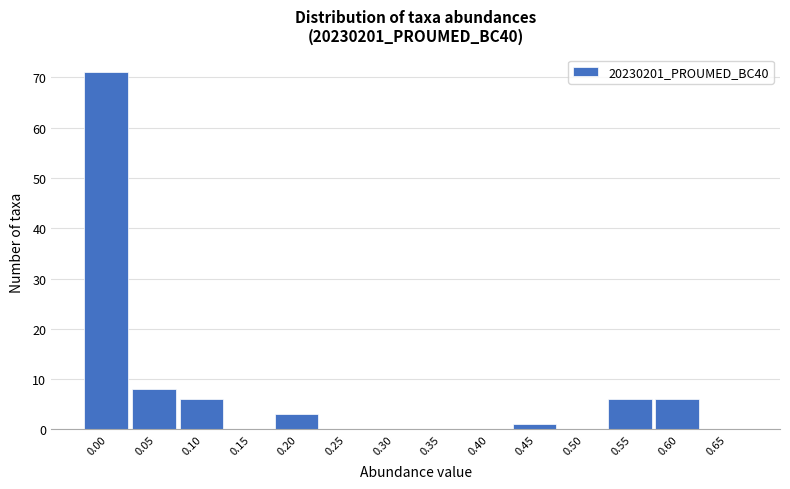

Reading left to right, transcribe all the data shown in this chart.

0.00=71	0.05=8	0.10=6	0.15=0	0.20=3	0.25=0	0.30=0	0.35=0	0.40=0	0.45=1	0.50=0	0.55=6	0.60=6	0.65=0